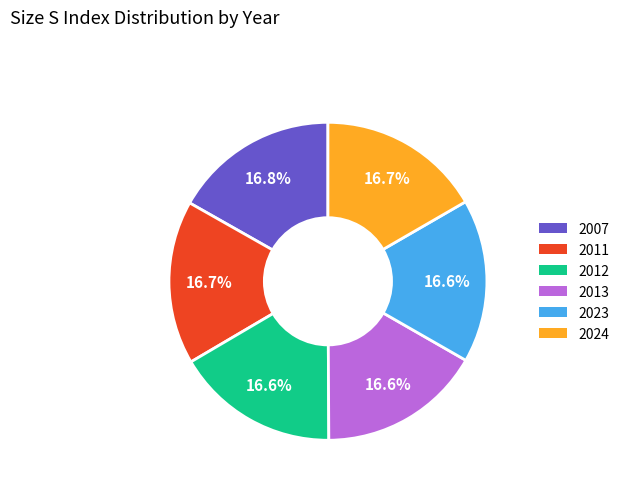

How many segments does this pie chart have?

6